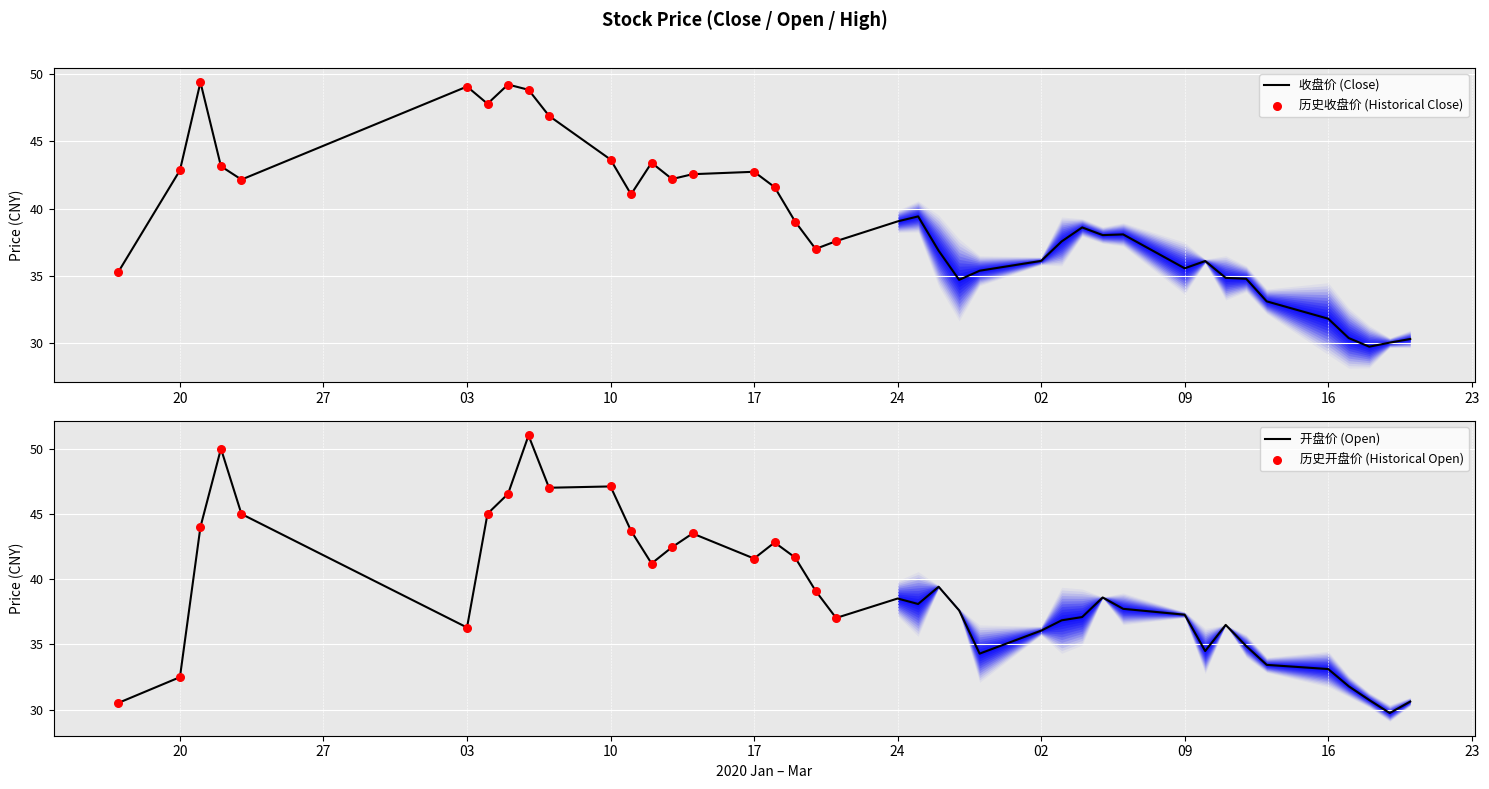

What is the total value across all series at 2020-02-25?

77.5